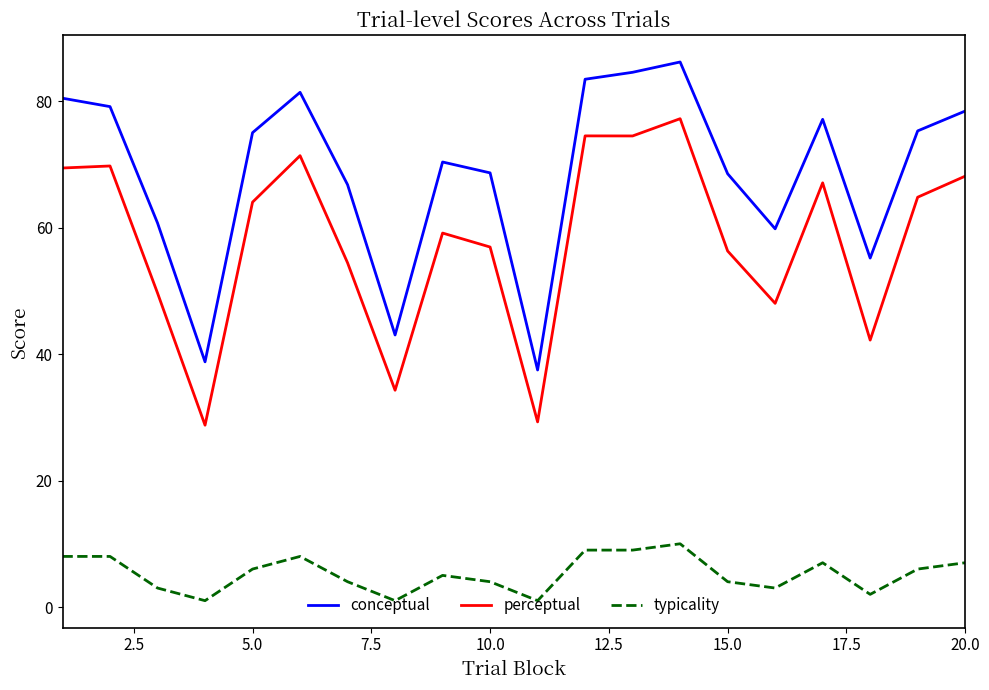

True or false: typicality and conceptual intersect in this chart.

False